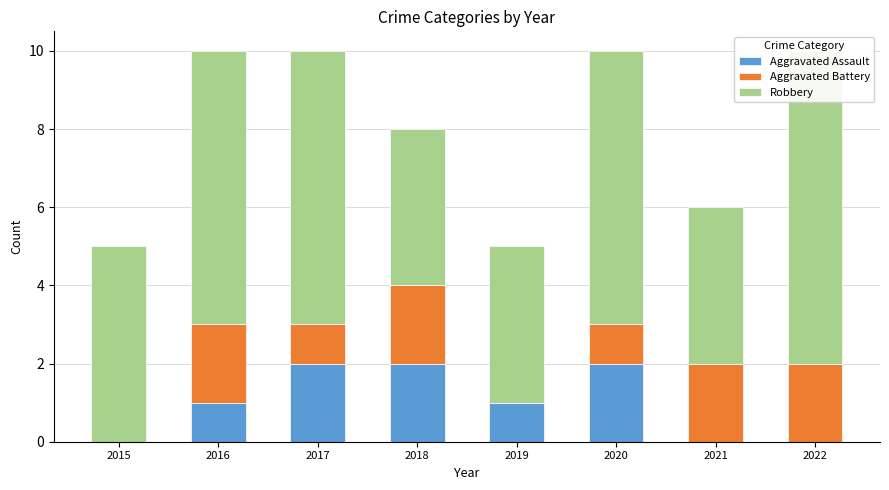

What is the greatest value displayed?

8